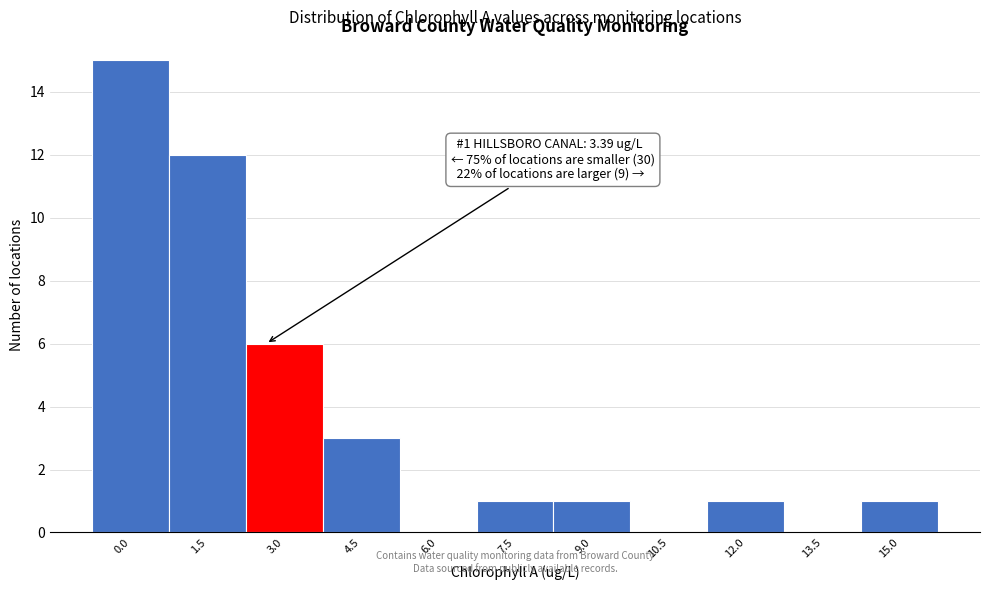

Reading right to left, transcribe all the data shown in this chart.

15.0=1	13.5=0	12.0=1	10.5=0	9.0=1	7.5=1	6.0=0	4.5=3	3.0=6	1.5=12	0.0=15